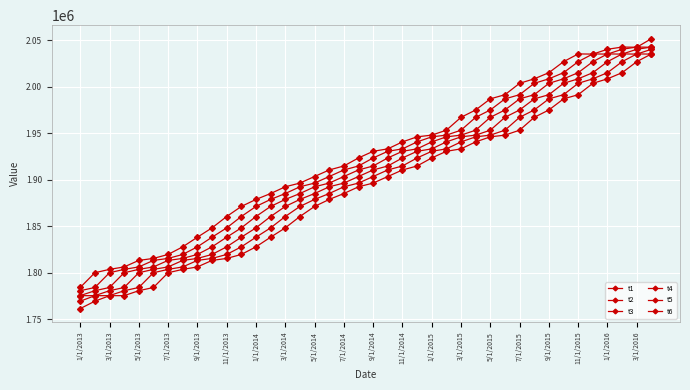

What is the sum of all t1 values?

76960611